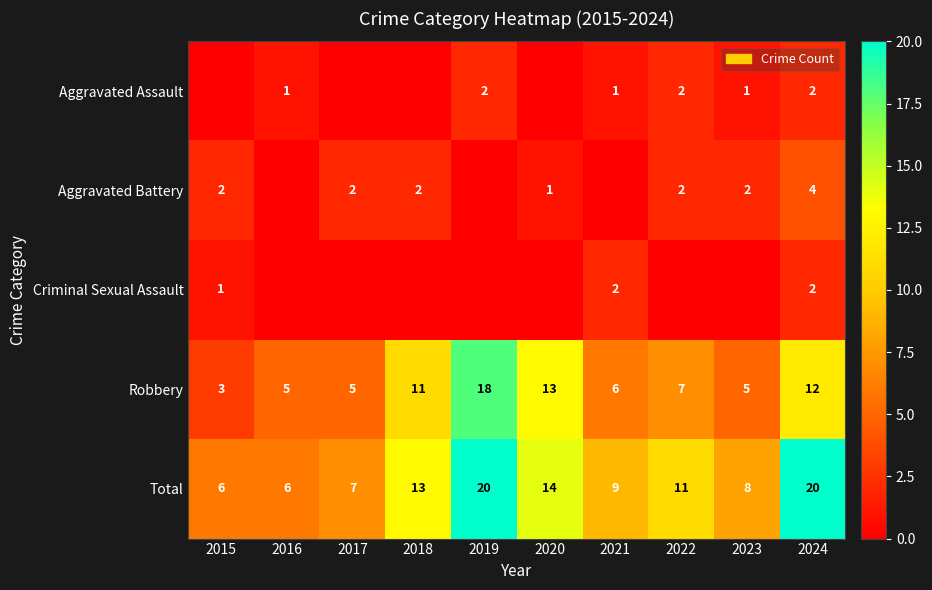

What is the difference between the maximum and second lowest values in the Robbery series?

13